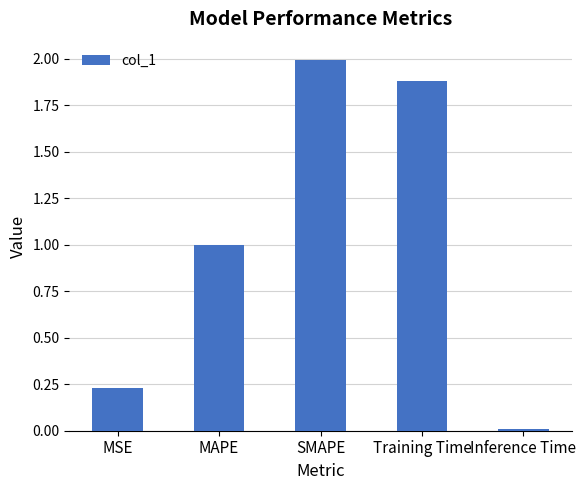

What is the sum of the values at SMAPE and MSE?

2.2